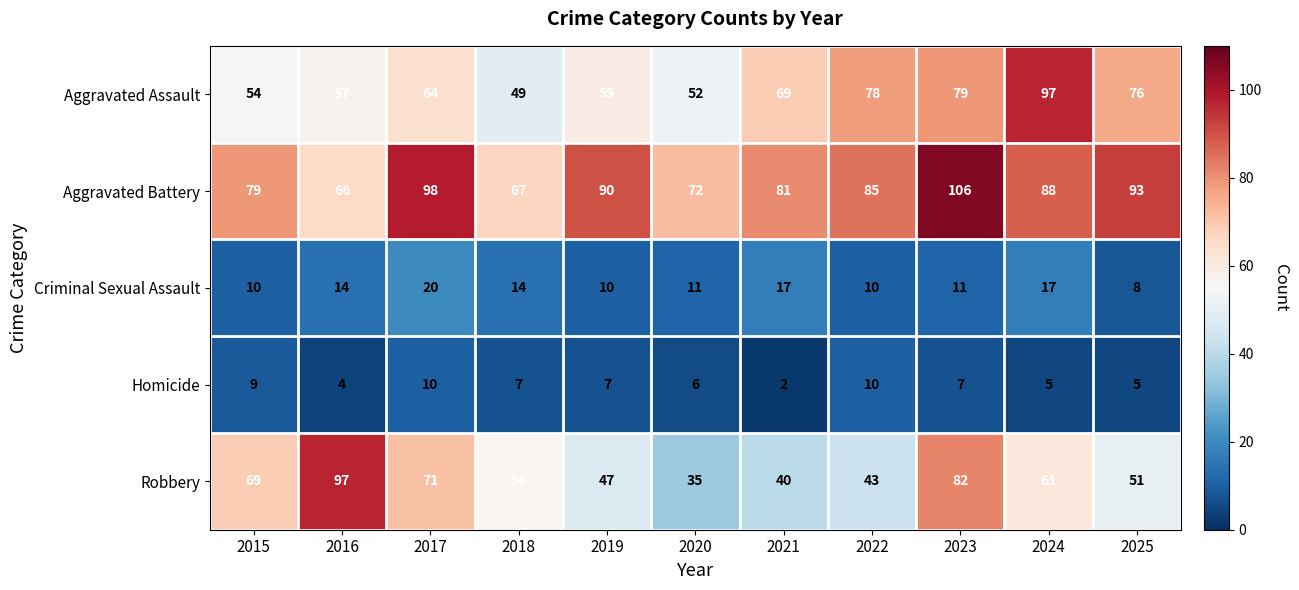

Which series changed the most between 2018 and 2024?

Aggravated Assault